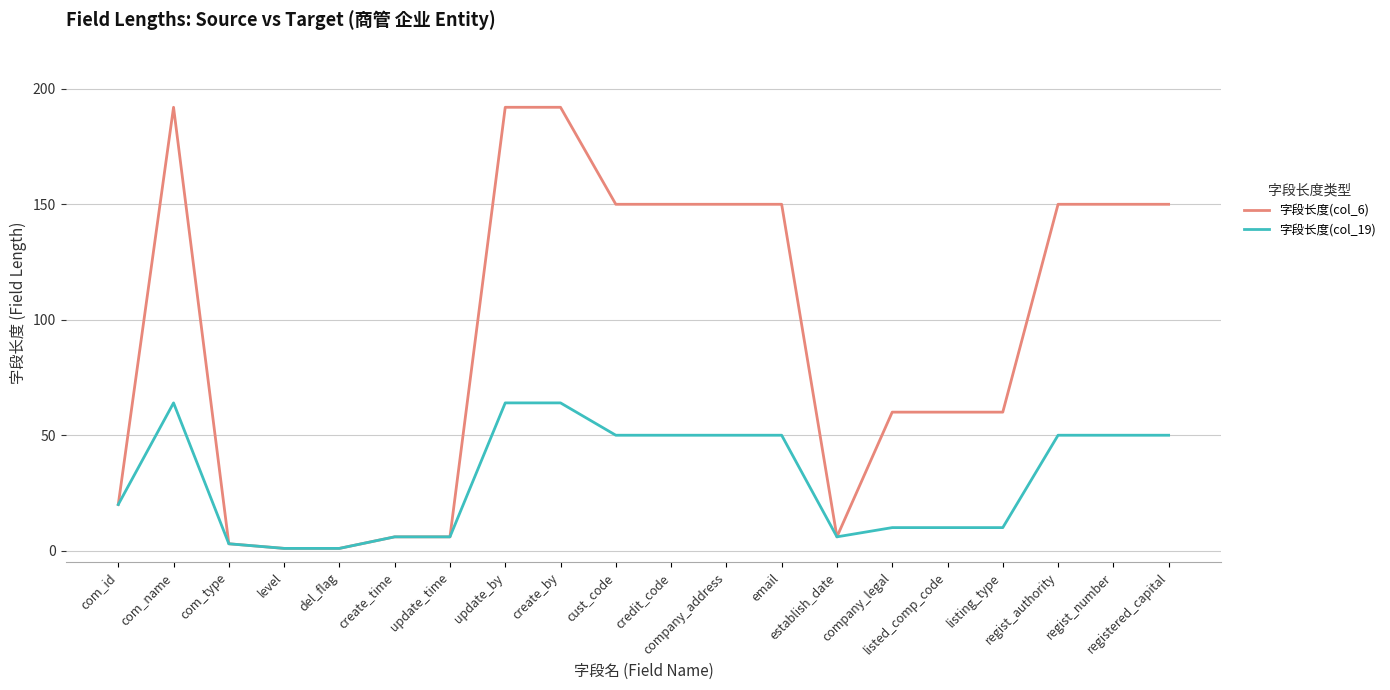

What are all the series names shown in the legend?

字段长度(col_6), 字段长度(col_19)